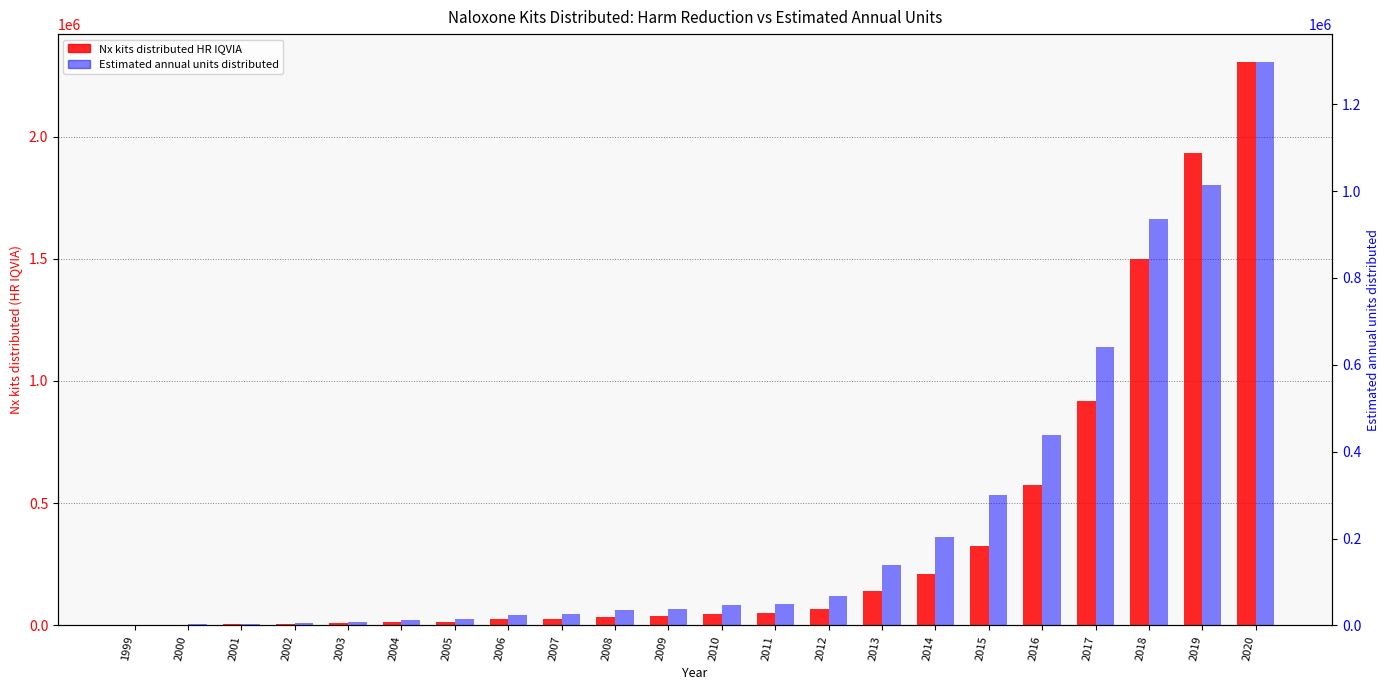

Reading left to right, what are all the values shown in this chart?

Nx kits distributed HR IQVIA: 1999=1103.5	2000=3310.5	2001=4414.0	2002=5517.5	2003=9350.5	2004=13113.5	2005=14940.5	2006=24726.5	2007=26676.5	2008=35491.0	2009=39442.0	2010=47435.0	2011=49586.0	2012=69053.0	2013=141502.0	2014=211278.7	2015=325817.2	2016=573797.1	2017=916335.8	2018=1500486.0	2019=1931149.0	2020=2303624.0
Estimated annual units distributed: 1999=971.5	2000=2914.5	2001=3886.0	2002=4857.5	2003=8743.5	2004=12629.5	2005=14572.5	2006=24287.5	2007=26230.5	2008=34974.0	2009=38860.0	2010=46632.0	2011=48575.0	2012=68005.0	2013=140053.0	2014=204808.7	2015=299505.2	2016=437986.1	2017=640495.8	2018=936639.0	2019=1012700.0	2020=1296290.0